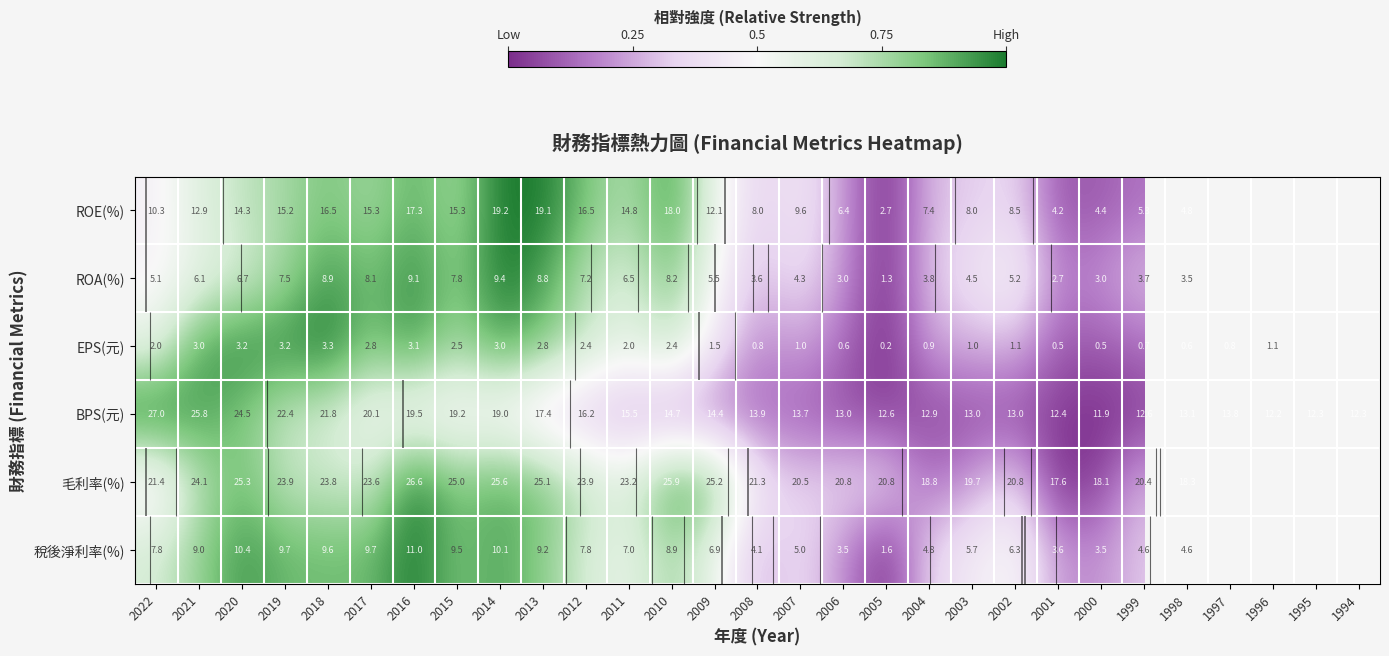

Where is BPS(元) nearest to the value 0?

2000